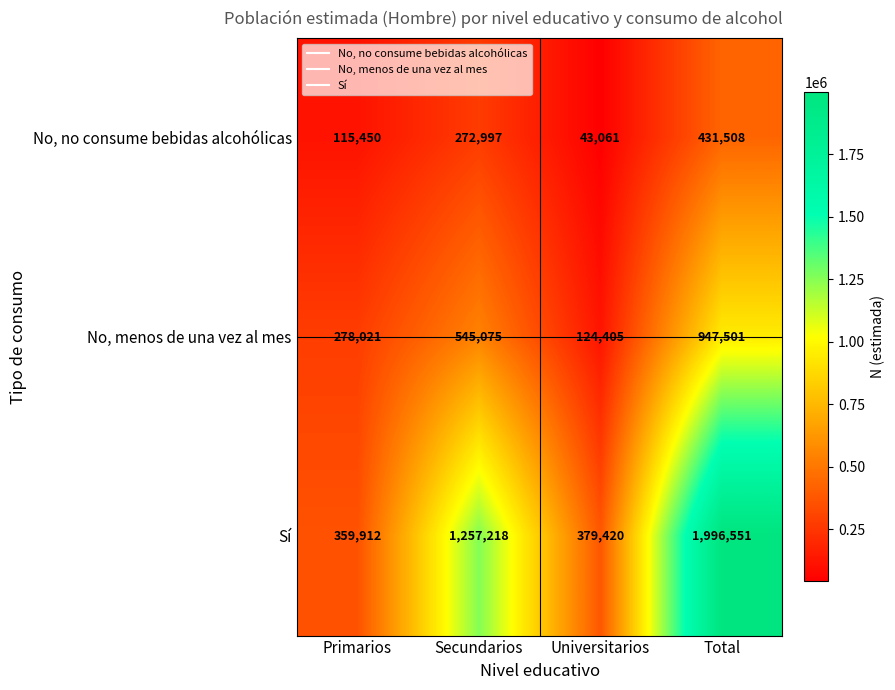

What is the total value across all series at Secundarios?

2075290